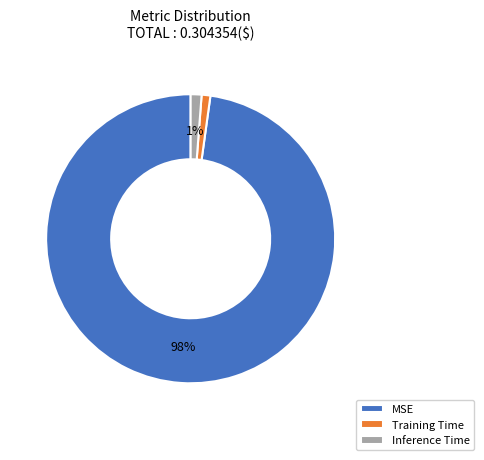

To the nearest percent, what is the combined percentage of MSE and Training Time?

99%